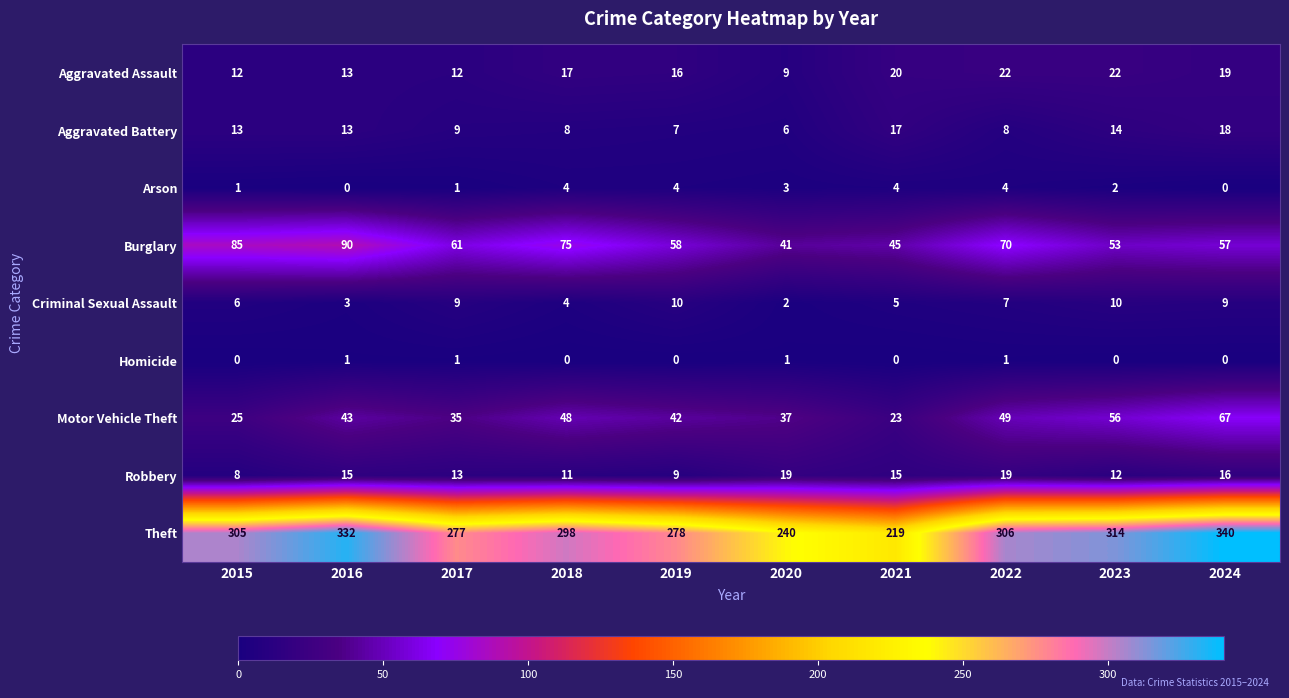

Between 2015 and 2018, which series saw the biggest shift?

Motor Vehicle Theft